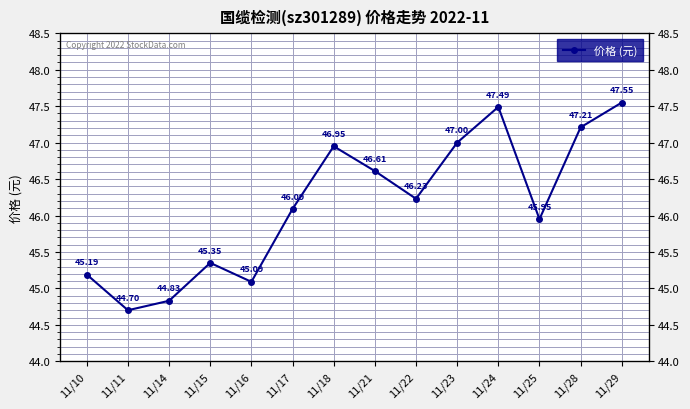

How many values exceed 46?

8